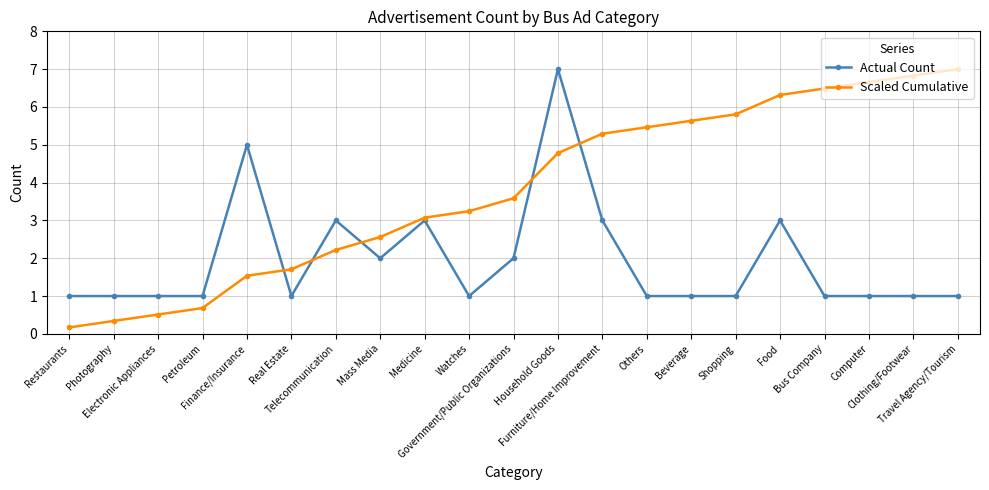

List the series in order of their overall mean, highest first.

Scaled Cumulative, Actual Count